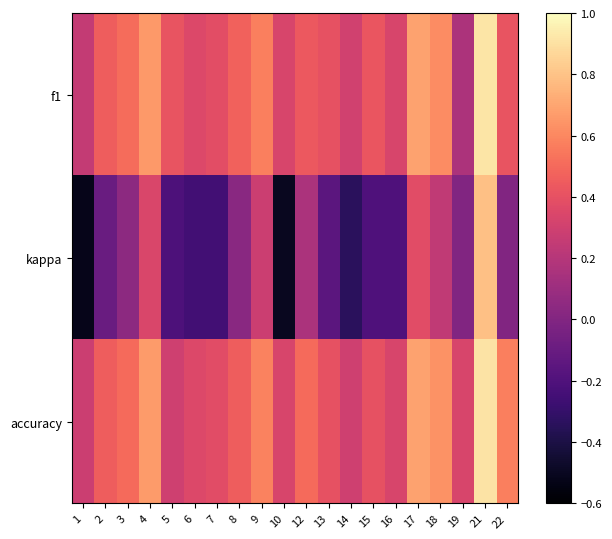

At how many categories does at least one series exceed 0?

20